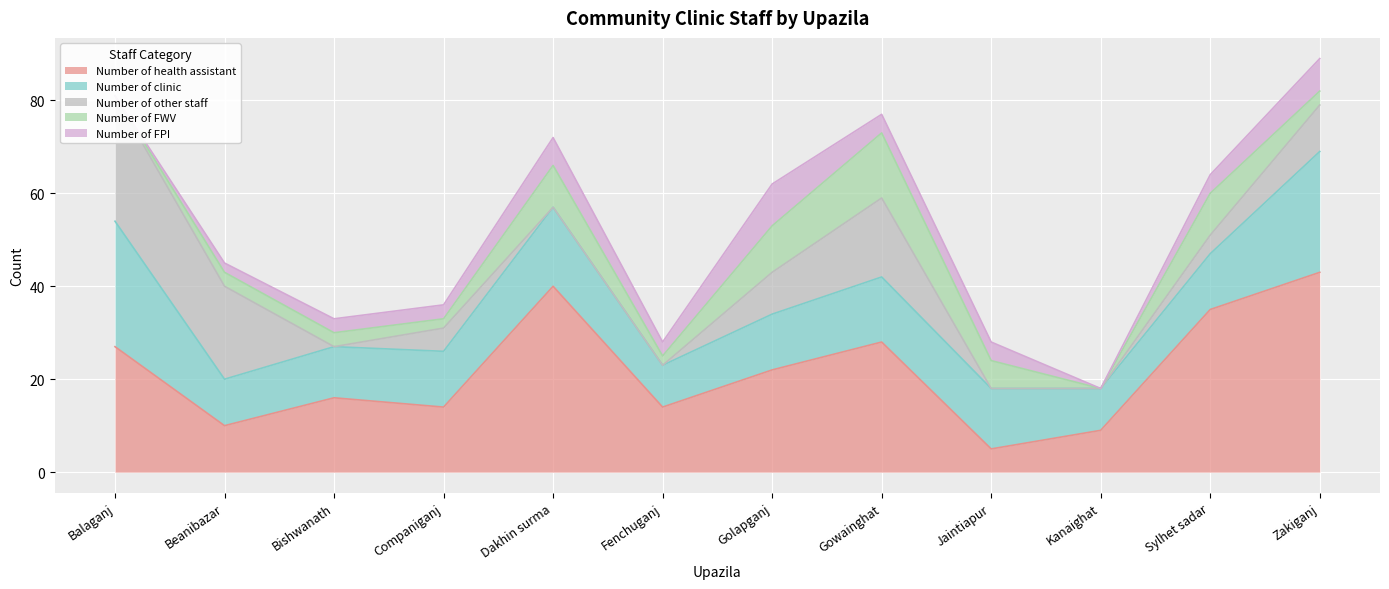

Rank the series at Fenchuganj from highest to lowest value.

Number of health assistant, Number of clinic, Number of FPI, Number of FWV, Number of other staff